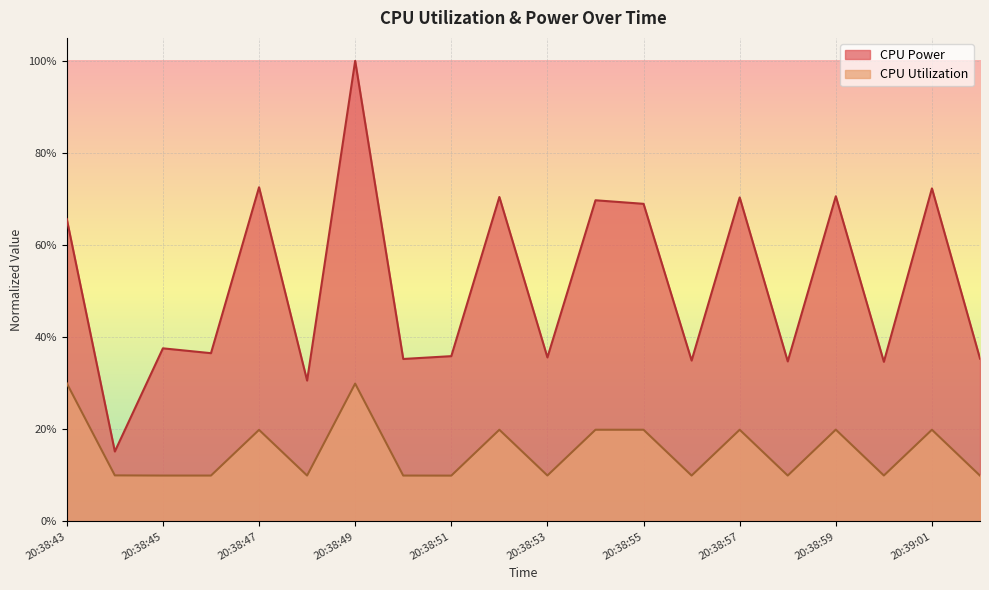

What position from the right is 20:38:50?

13